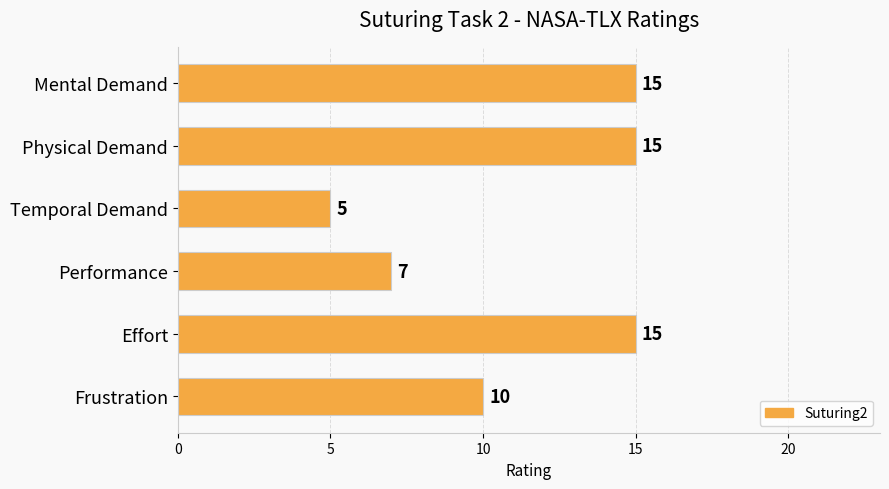

How many categories are shown in the chart?

6